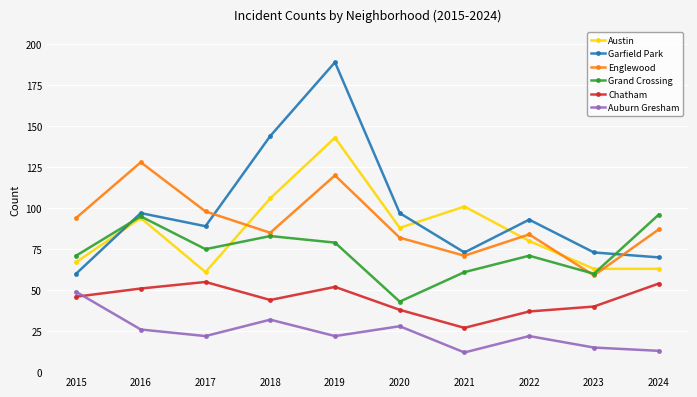

Which series has the widest spread of values?

Garfield Park